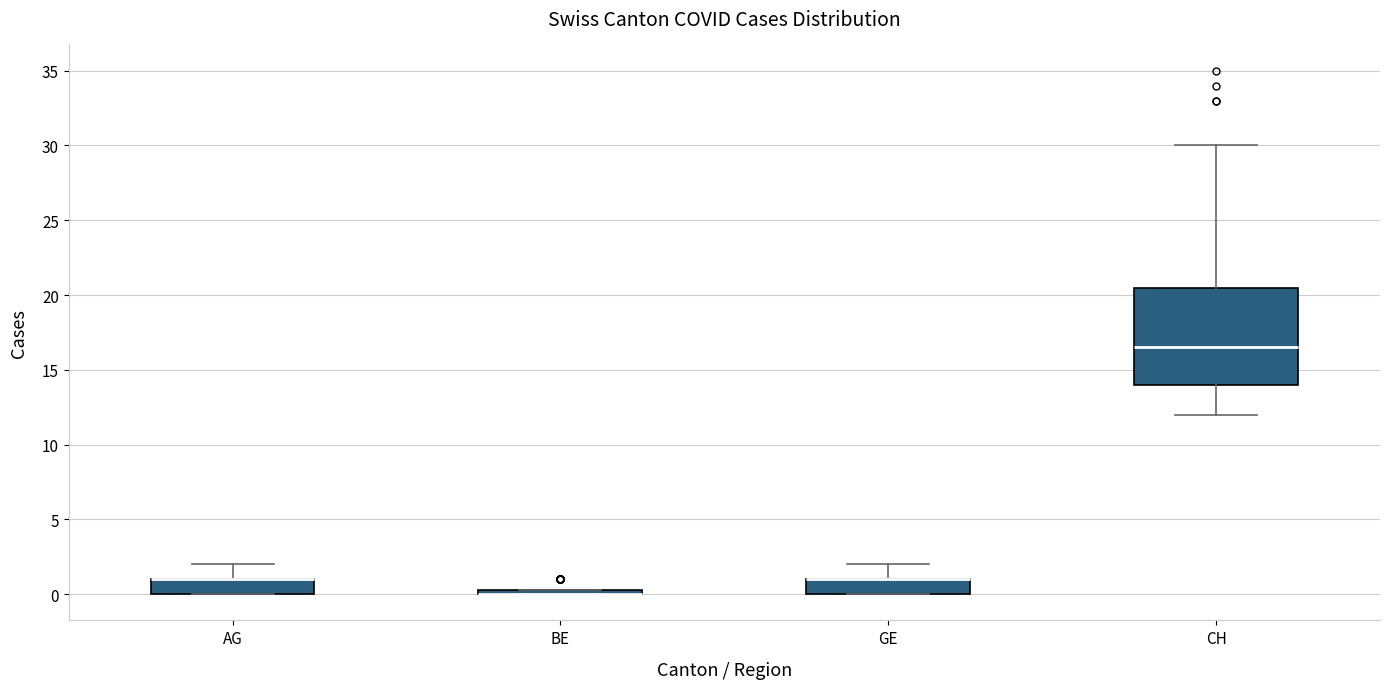

Where is the lower edge of the box for BE on the y-axis? The values are not printed on the chart, so give them approximately, as read against the axis.

0.0